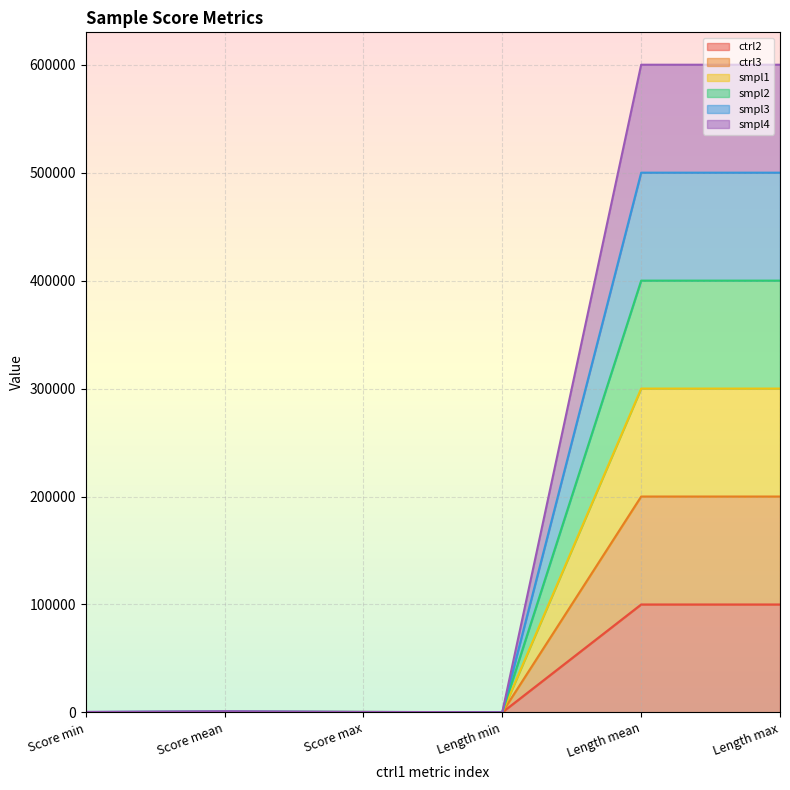

At which category is the sum across all series the highest?

Length mean